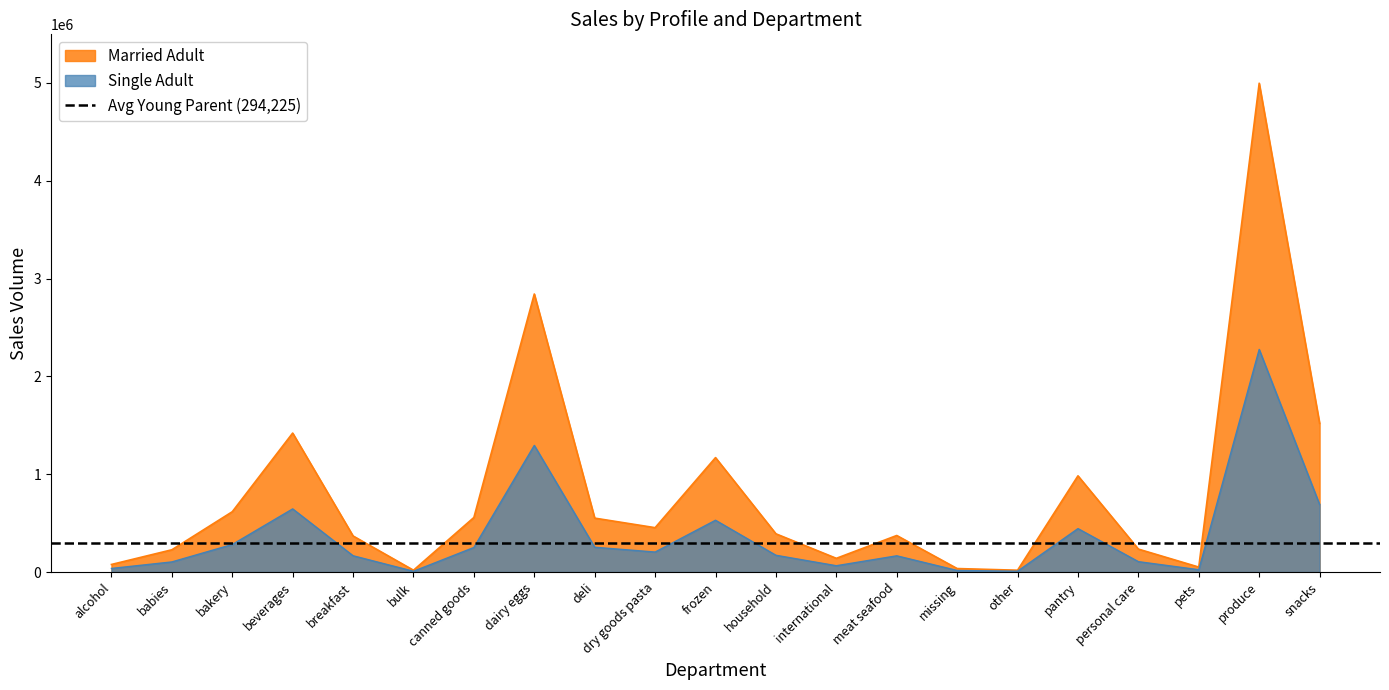

What is the average value of the Married Adult series?

811721